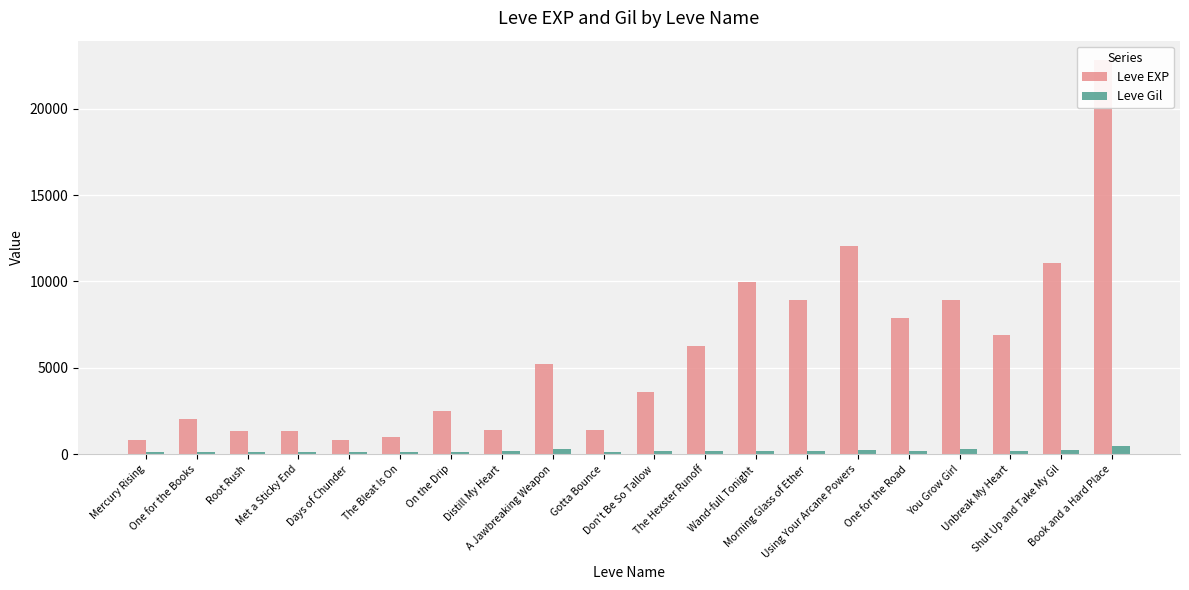

How many bars are there in total?

40